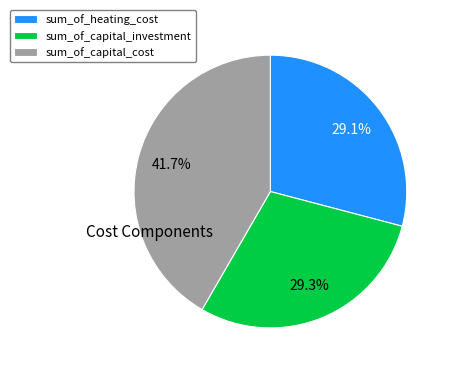

Does sum_of_heating_cost account for over 50% of the chart?

No